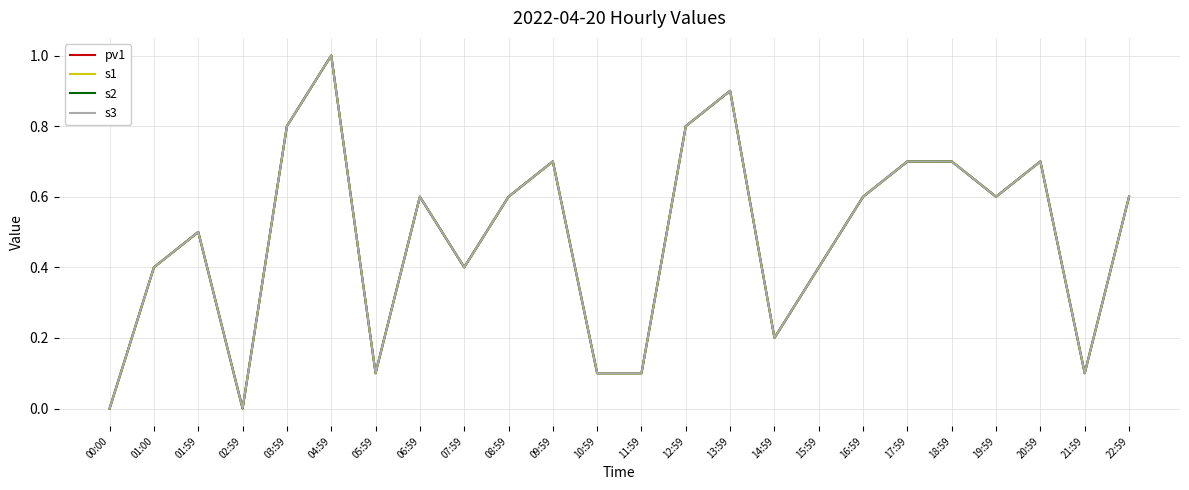

Where is the first local maximum for s1?

01:59